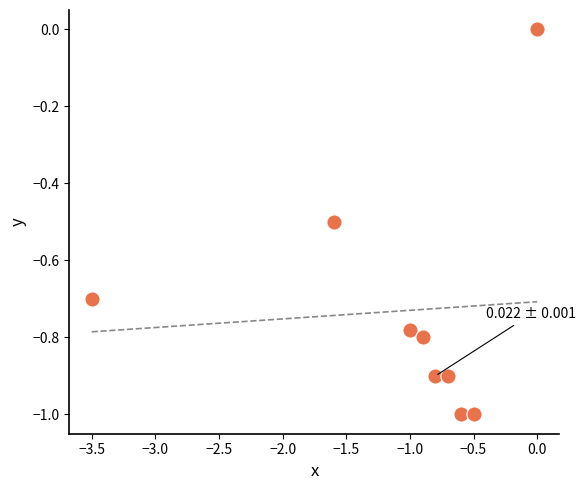

What is the average X value?

-1.1